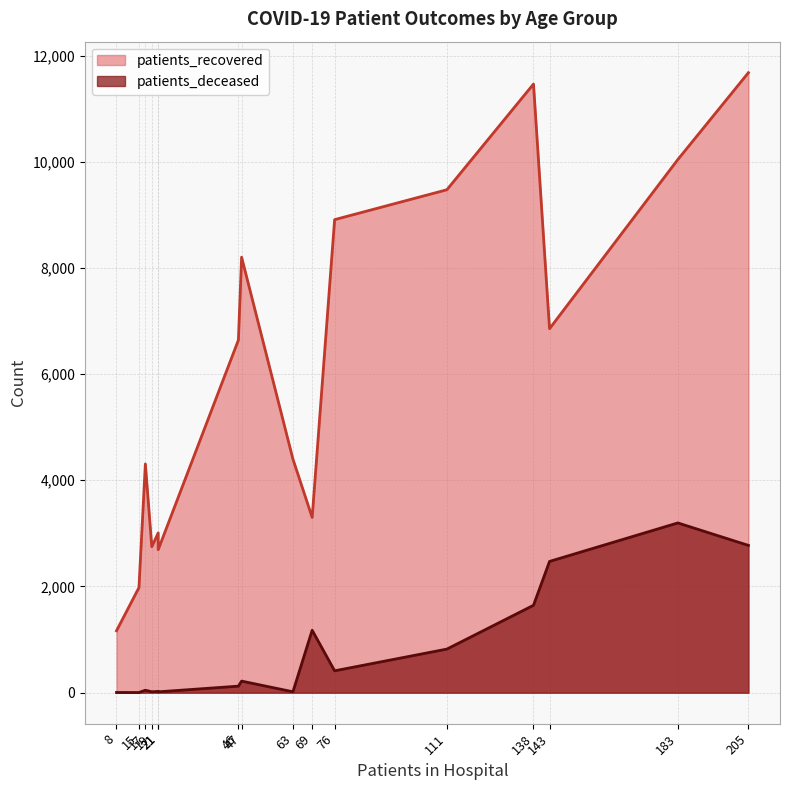

What are all the series names shown in the legend?

patients_recovered, patients_deceased